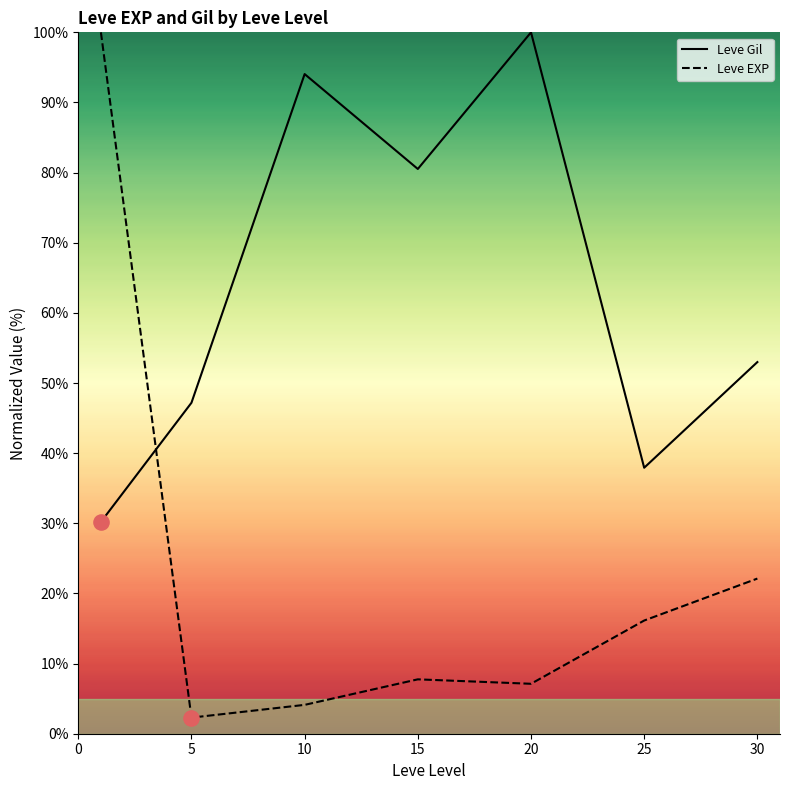

What are all the series names shown in the legend?

Leve Gil, Leve EXP